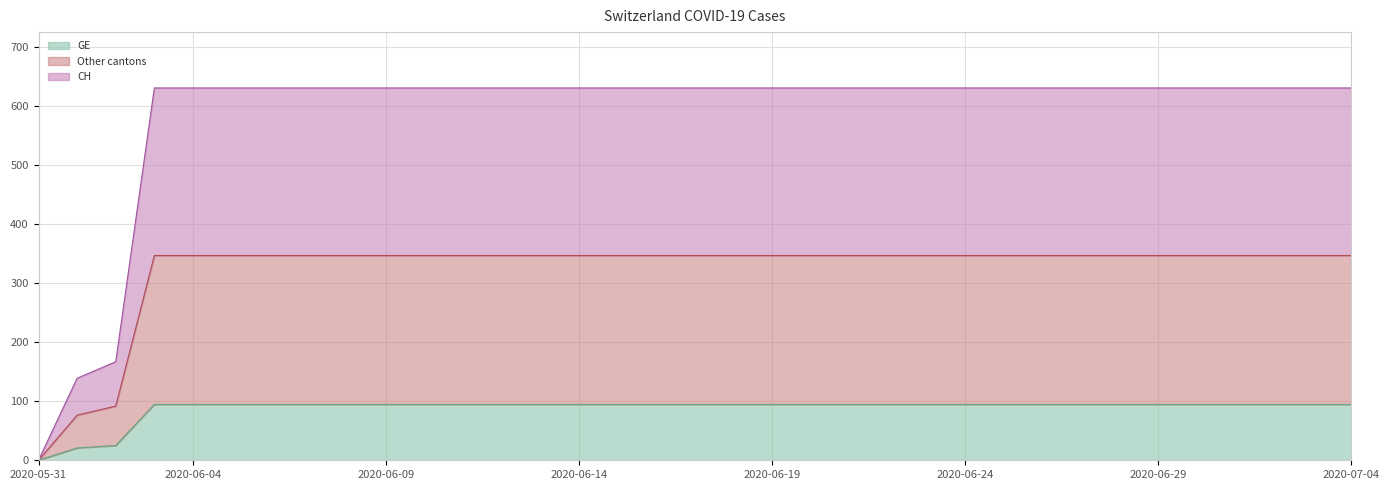

True or false: CH has more than 2 points higher than both neighbors.

False